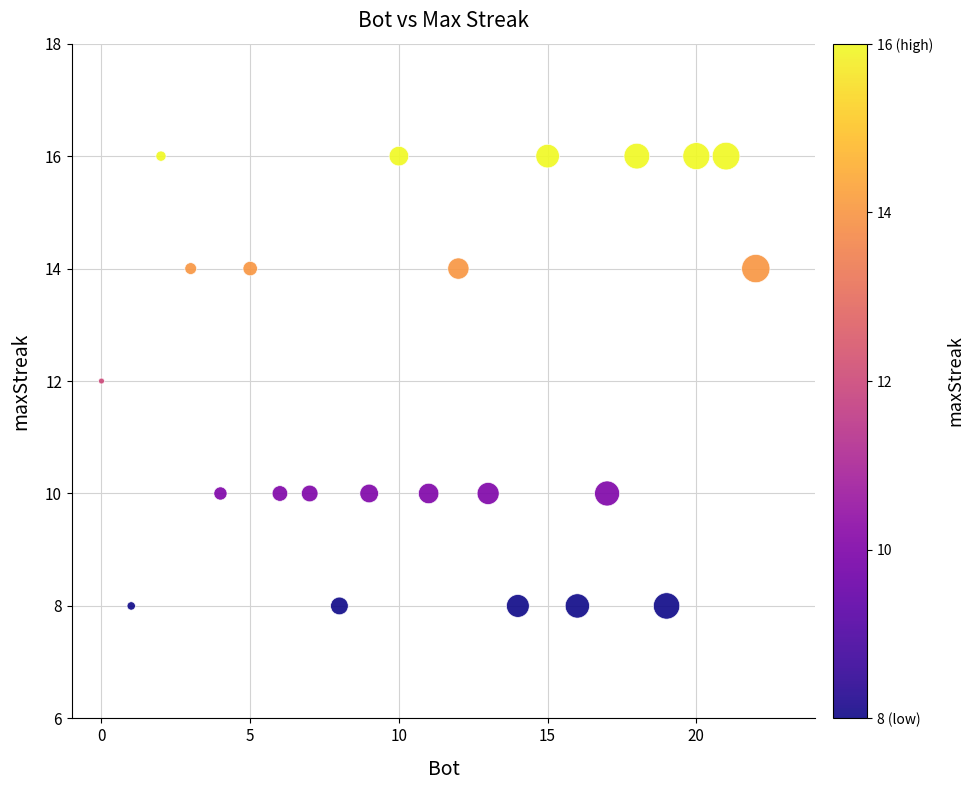

What is the range of Y values (max minus min)?

8